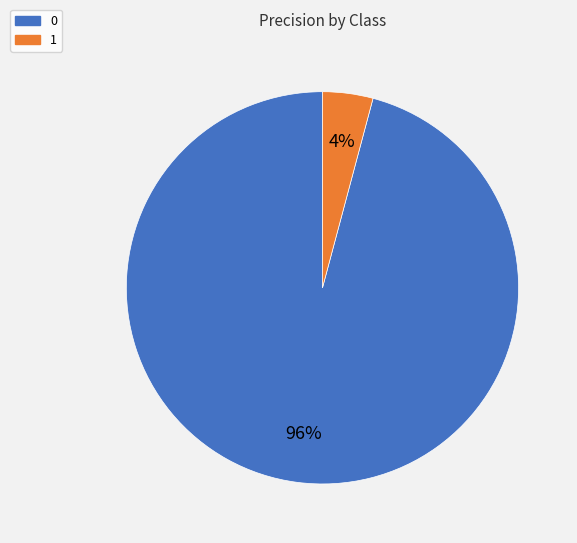

To the nearest percent, what percentage of the pie is 0?

96%